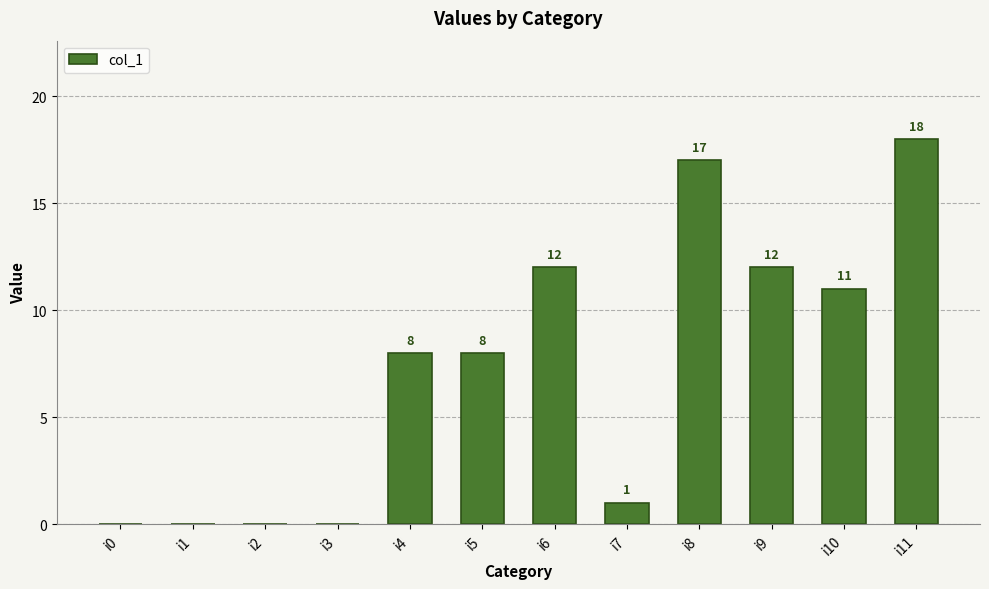

What is the sum of the values at i9 and i4?

20